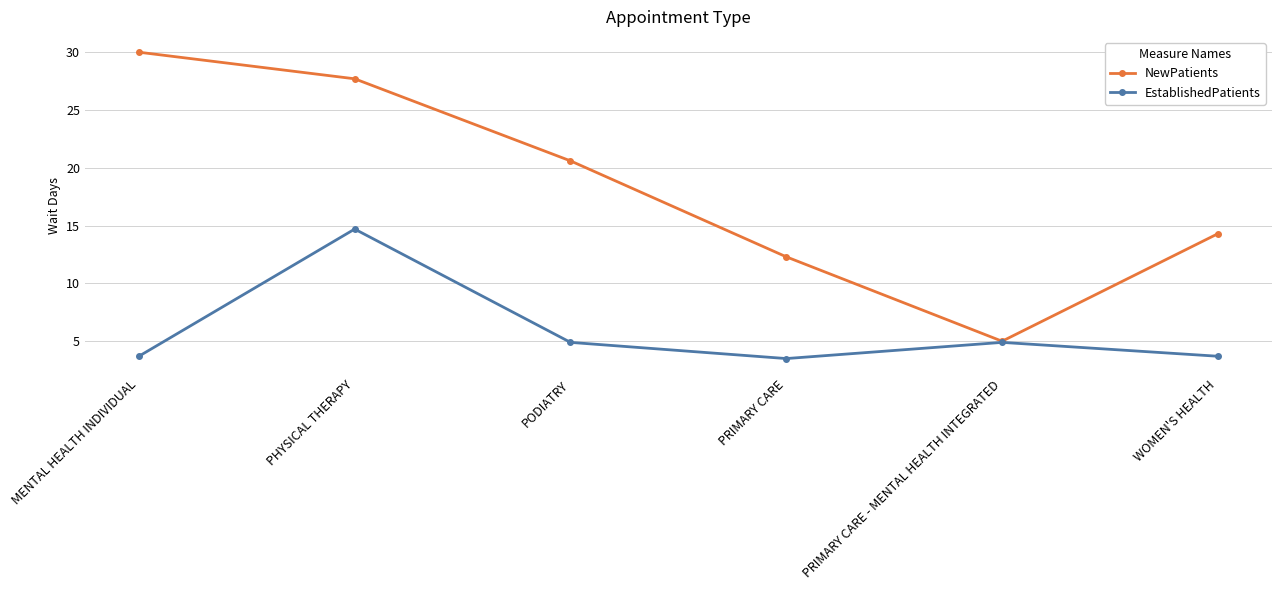

List the labels in order of NewPatients value, smallest first.

PRIMARY CARE - MENTAL HEALTH INTEGRATED, PRIMARY CARE, WOMEN'S HEALTH, PODIATRY, PHYSICAL THERAPY, MENTAL HEALTH INDIVIDUAL